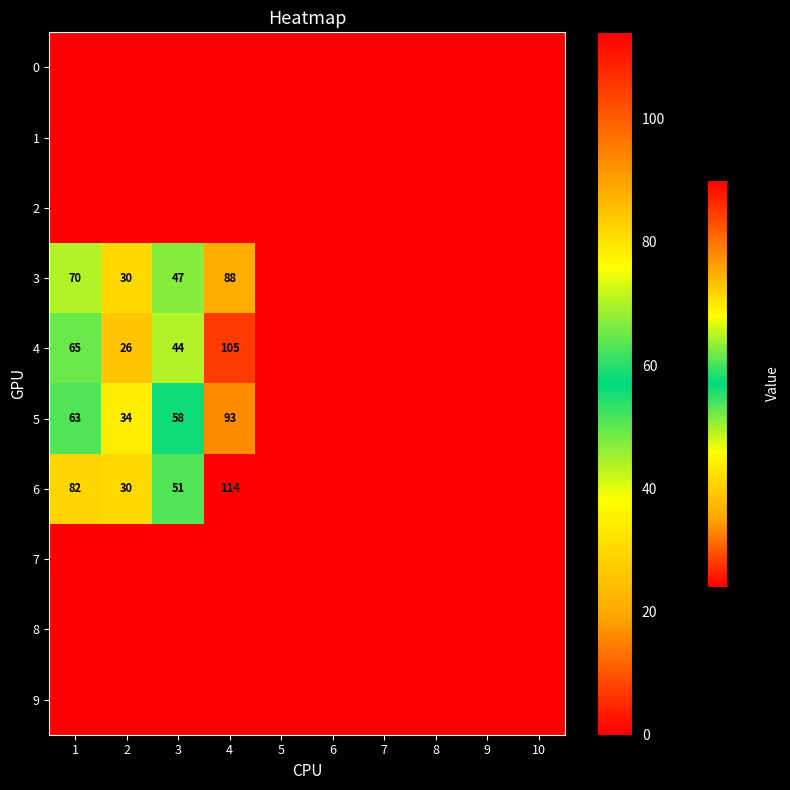

Is the value of 3 at 5 greater than the value of 6 at 8?

No